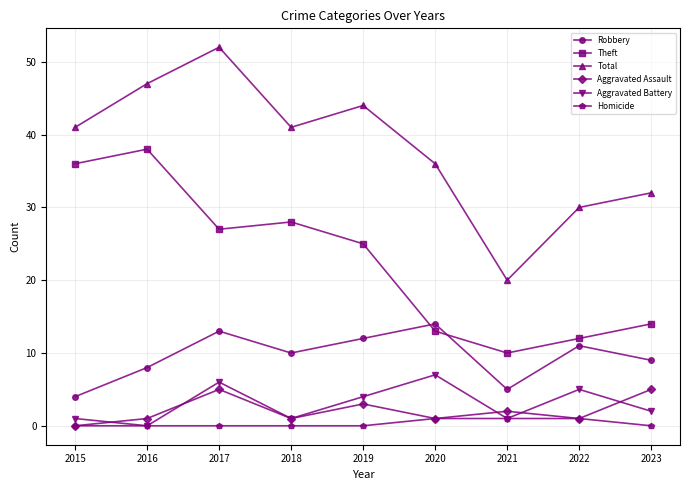

True or false: Aggravated Battery and Total intersect in this chart.

False